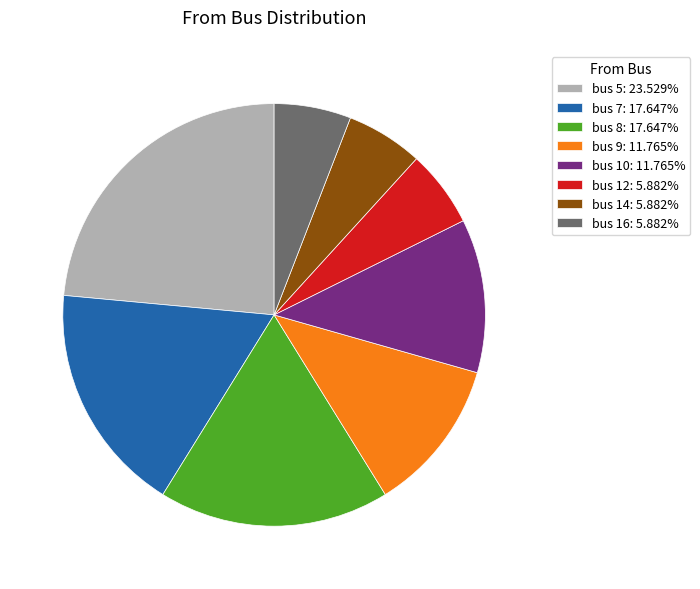

Is the sum of bus 5: 23.529% and bus 7: 17.647% greater than half?

No